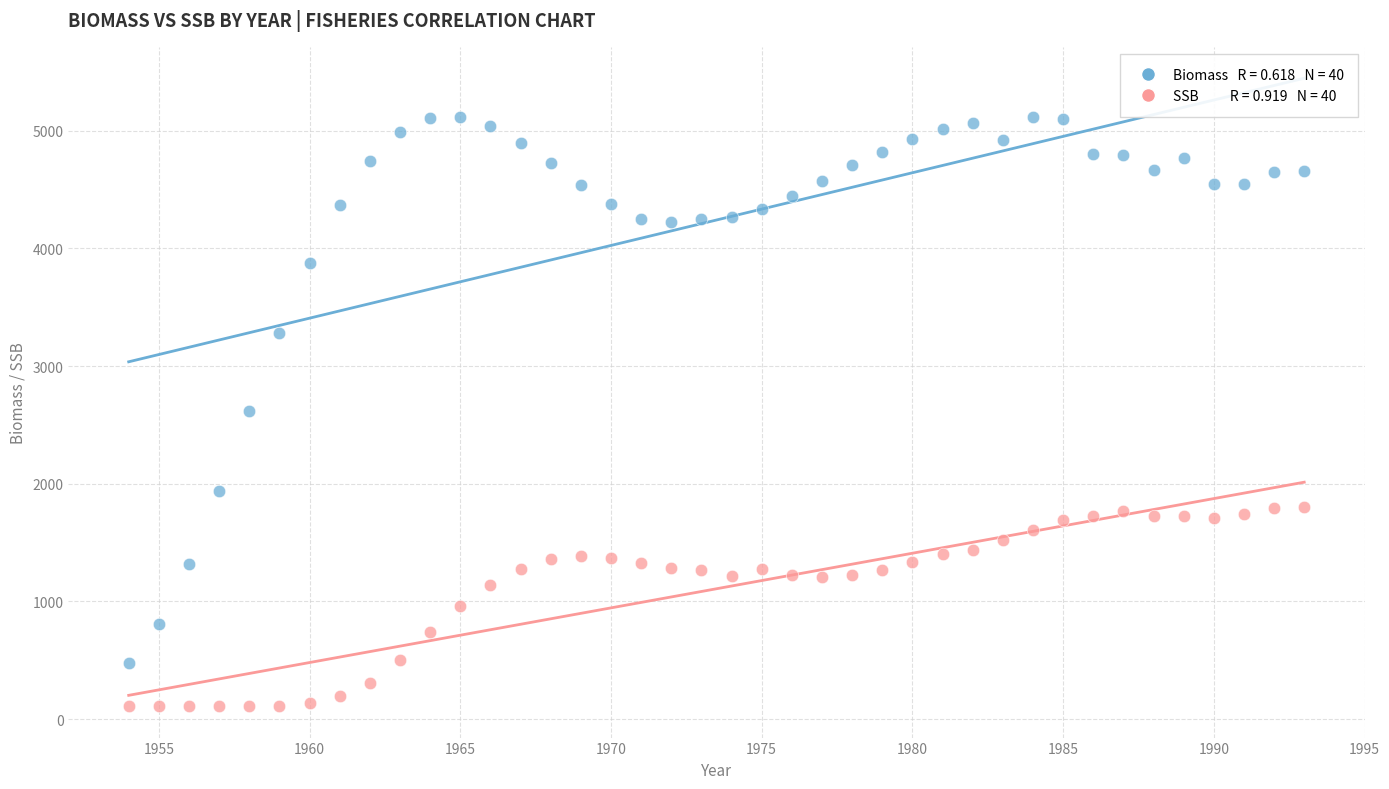

Across all data points, what is the range of X values (max minus min)?

39.0